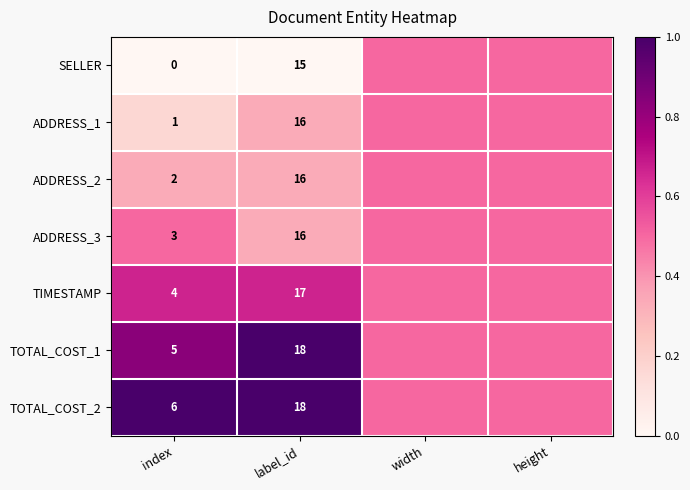

How many series are shown in this chart?

7